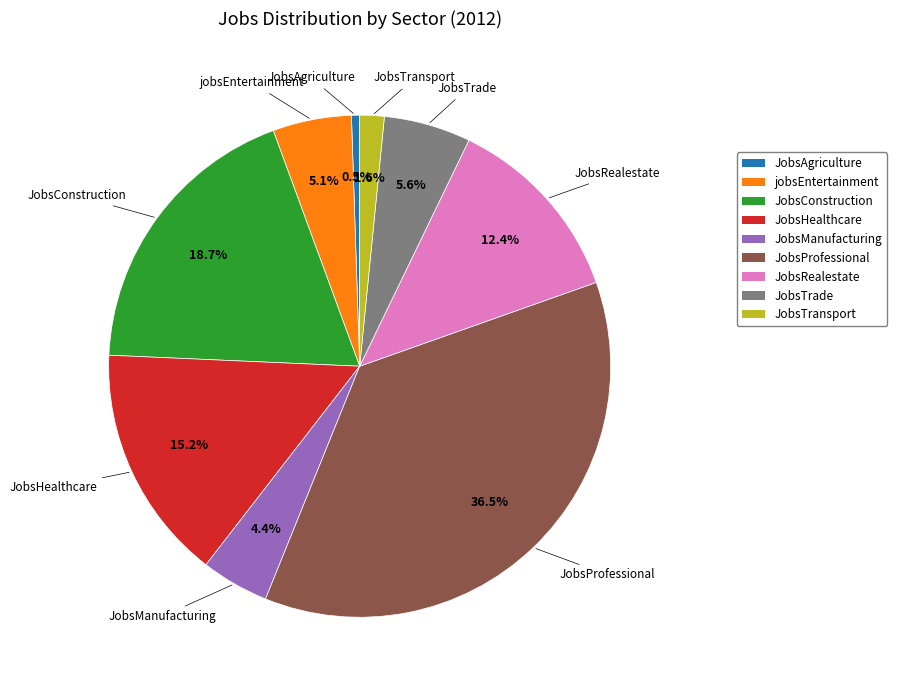

Is JobsProfessional the majority of the pie?

No